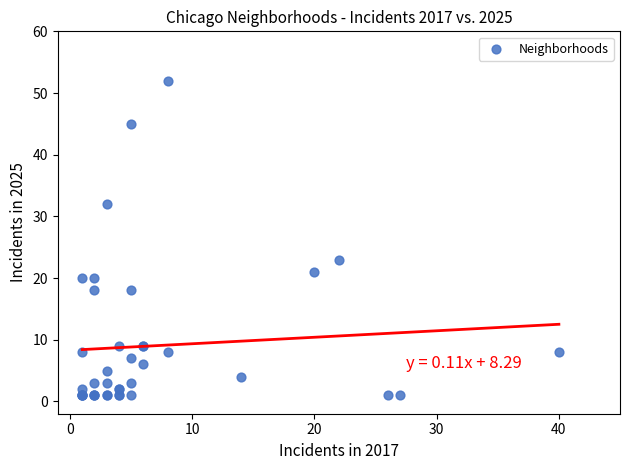

What Y value in the scatter plot is closest to 26?

23